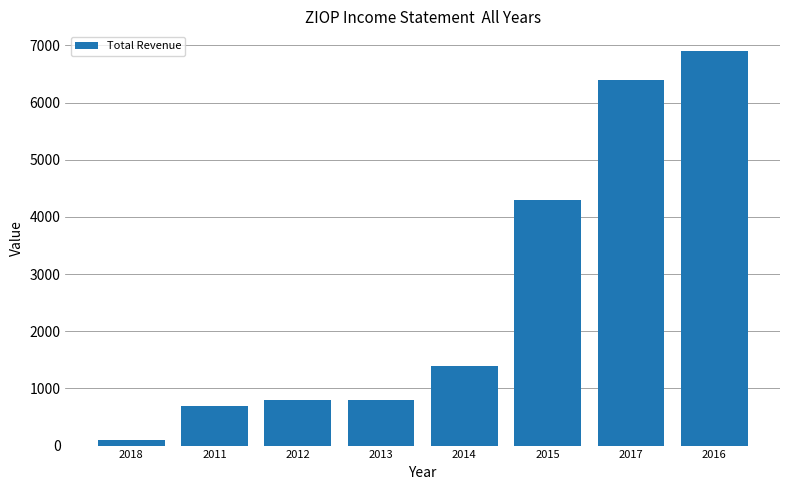

The value at 2017 is 6400. True or false?

True